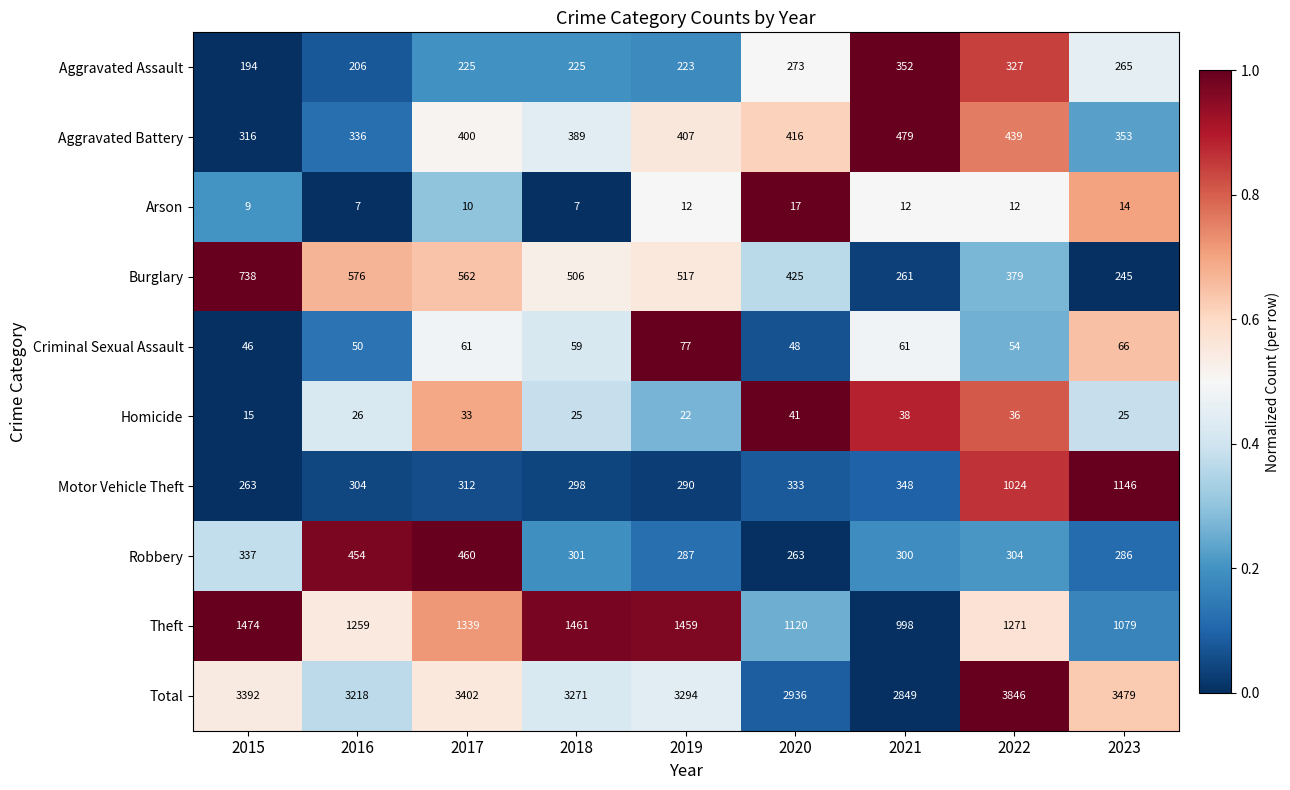

Rank the series at 2018 from lowest to highest value.

Arson, Homicide, Criminal Sexual Assault, Aggravated Assault, Motor Vehicle Theft, Robbery, Aggravated Battery, Burglary, Theft, Total